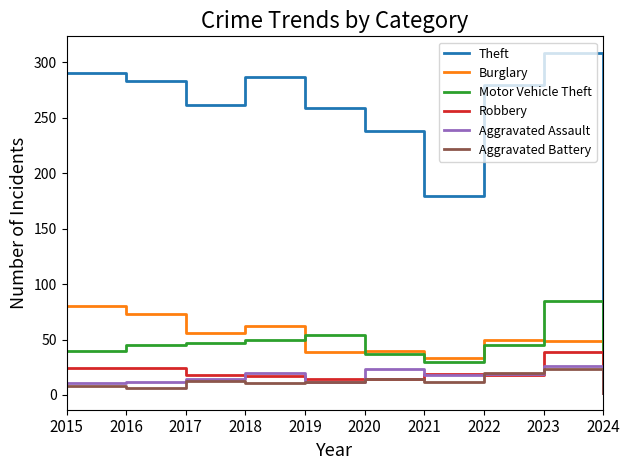

Is the value of Aggravated Battery at 2019 greater than the value of Aggravated Assault at 2024?

Yes